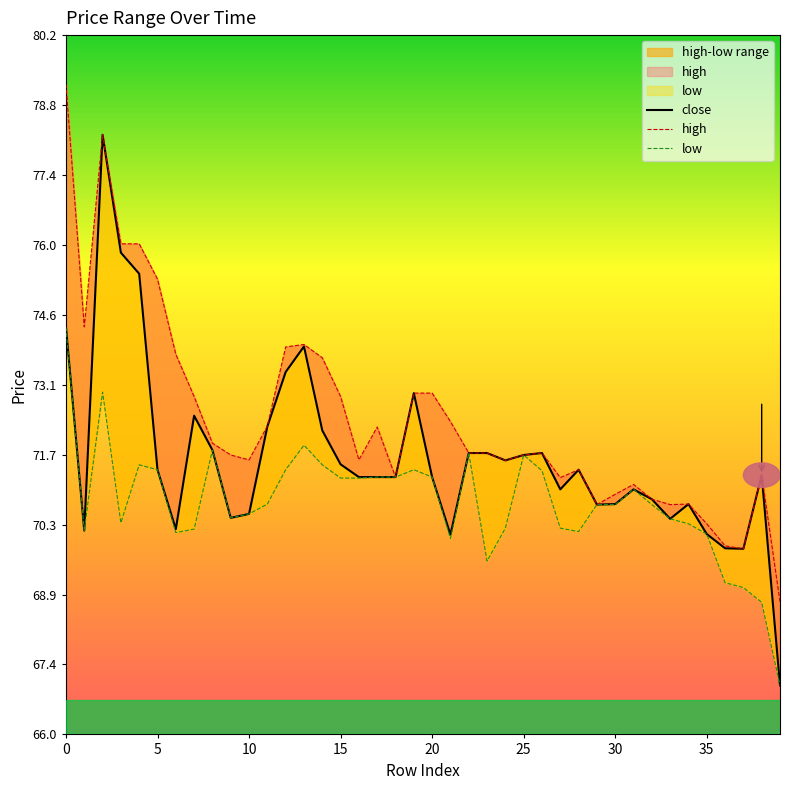

At which category is the sum across all series the highest?

2